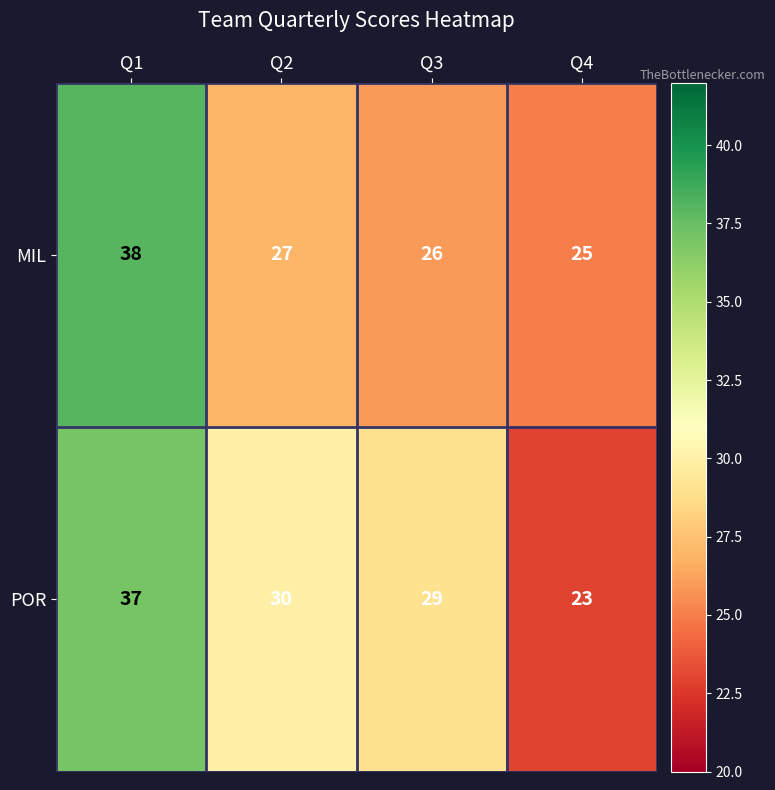

Between Q1 and Q3, which series saw the biggest shift?

MIL